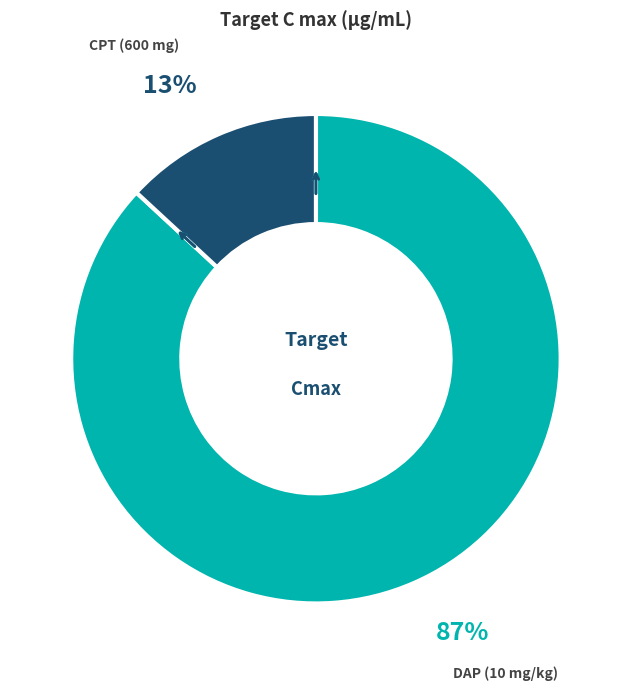

To the nearest percent, what is the difference between the largest and smallest slice percentages?

74%